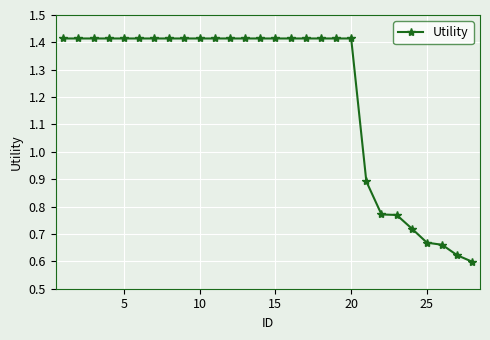

How many values are between 0 and 1?

8